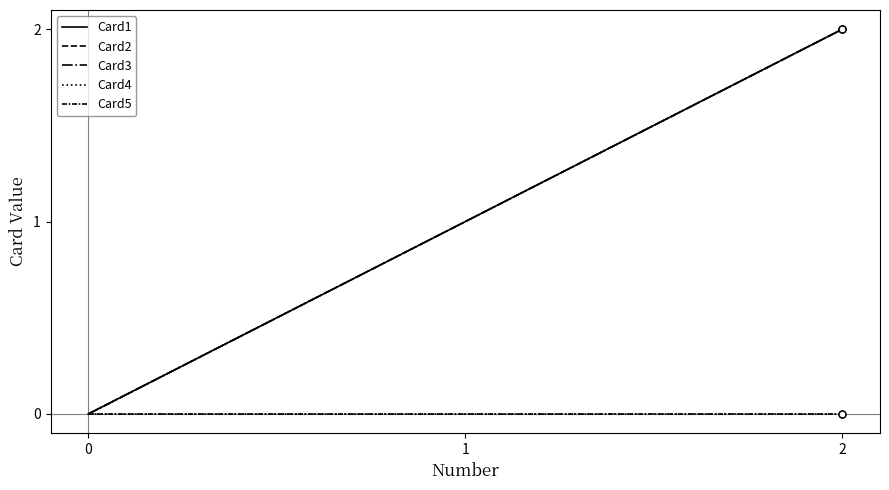

Does the chart have visible grid lines?

No